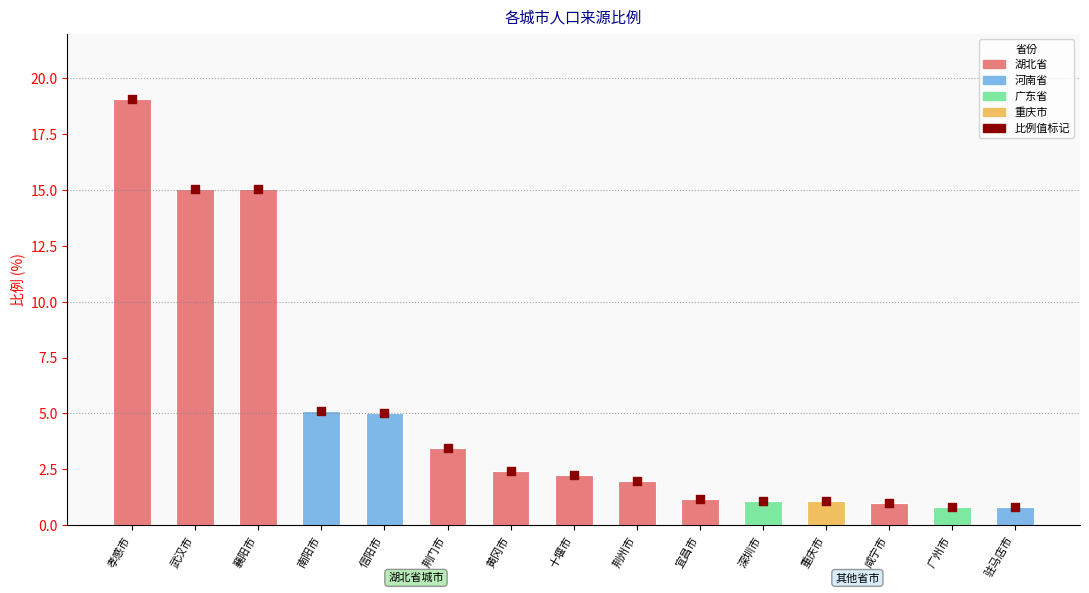

Between 荆门市 and 孝感市, which is larger?

孝感市